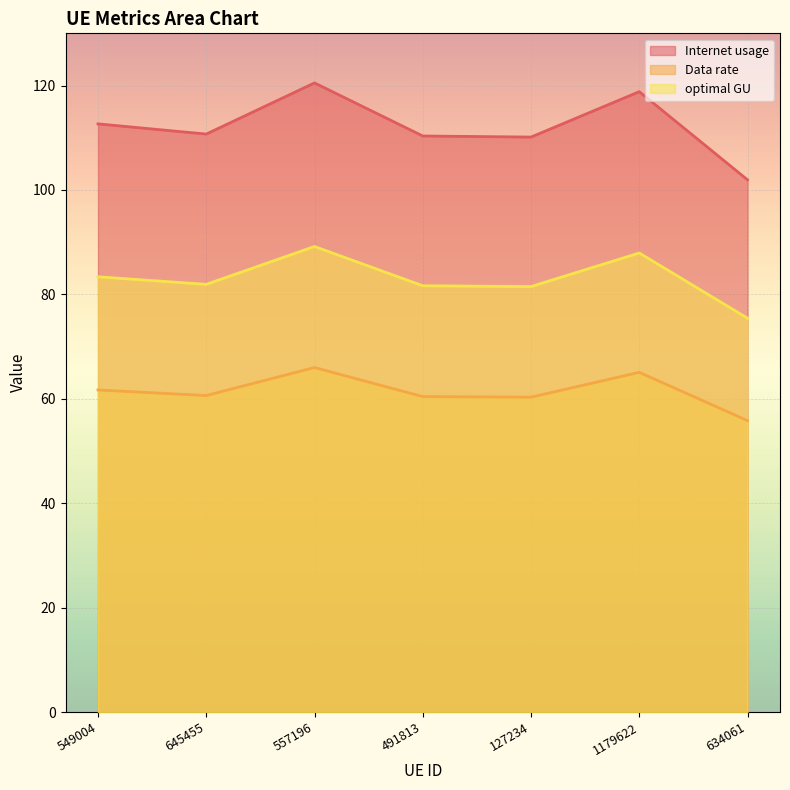

Where does the Data rate series first go above 60?

549004